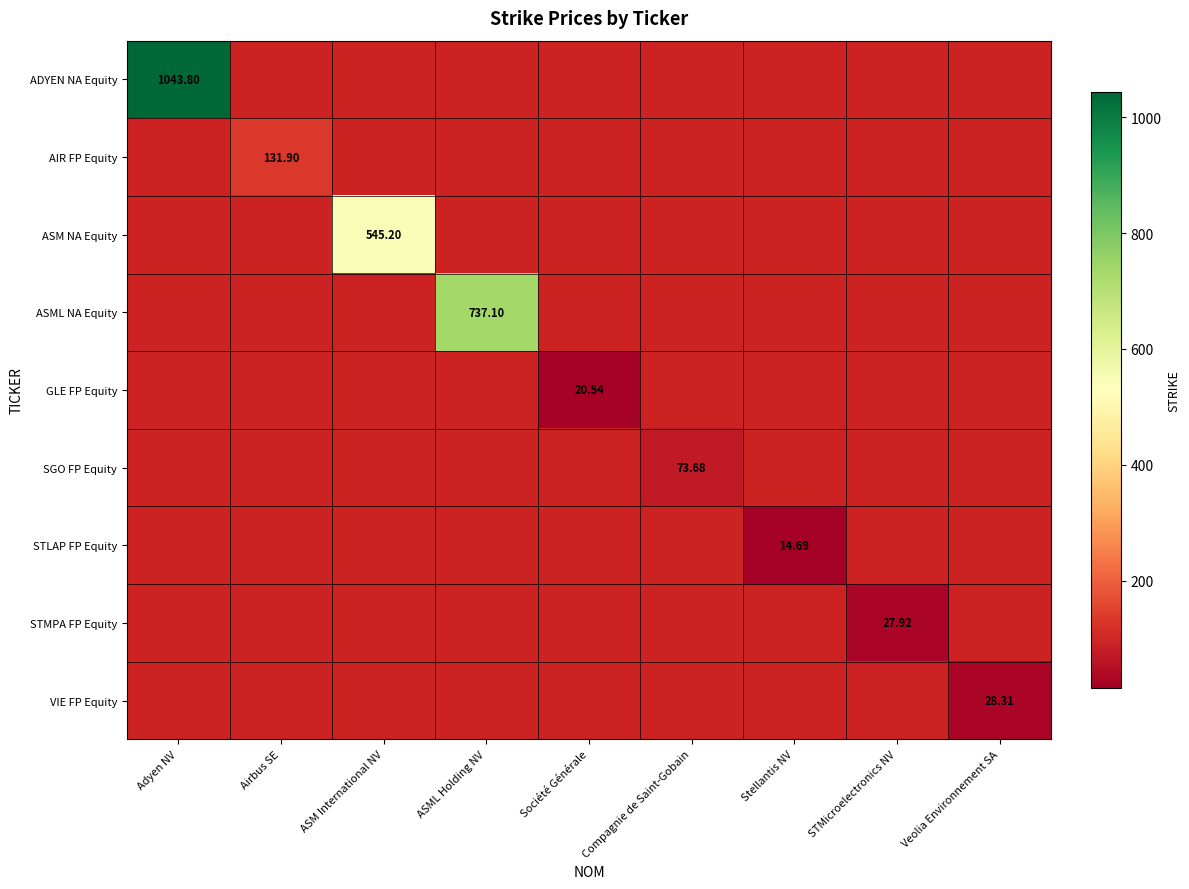

At how many categories does at least one series exceed 270?

3